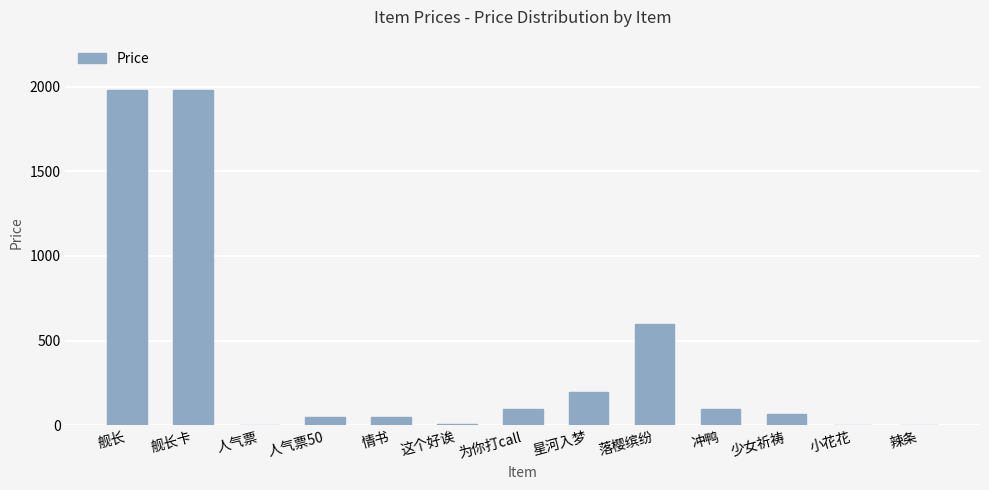

Approximately how many times larger is the value at 星河入梦 compared to 少女祈祷?

3.0